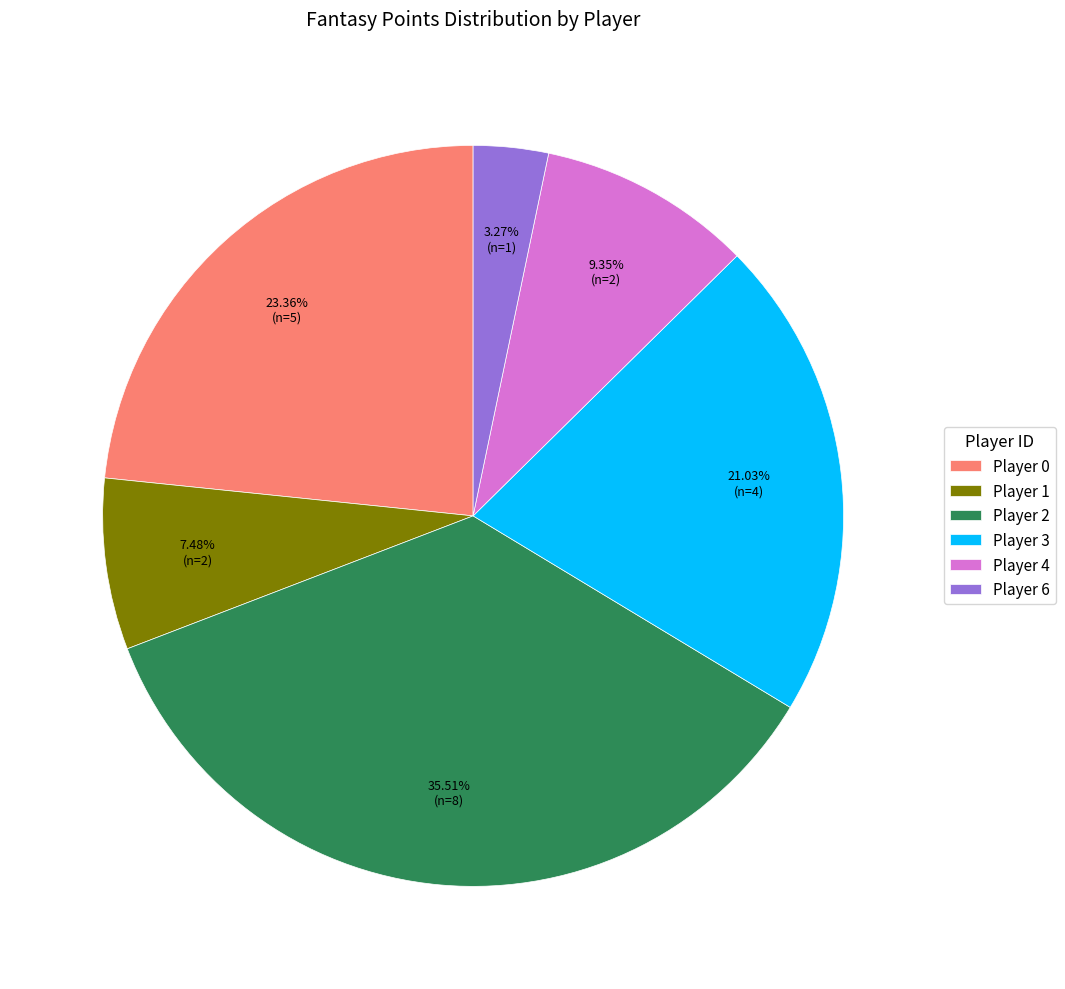

Is the sum of Player 1 and Player 6 greater than half?

No